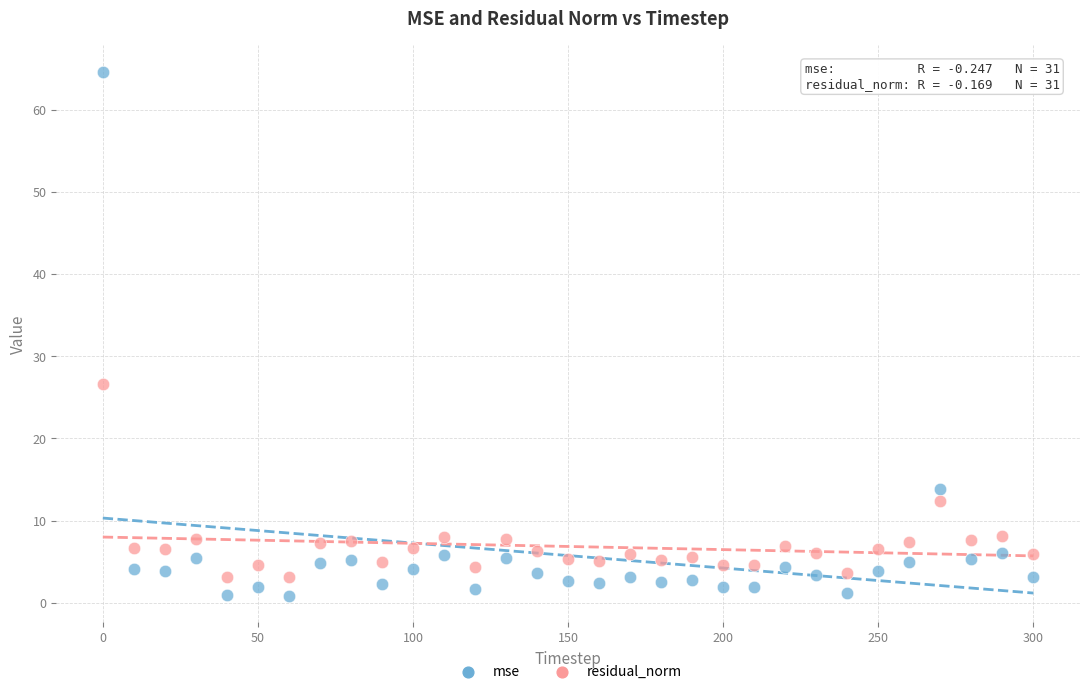

Which series reaches the maximum Y coordinate?

mse